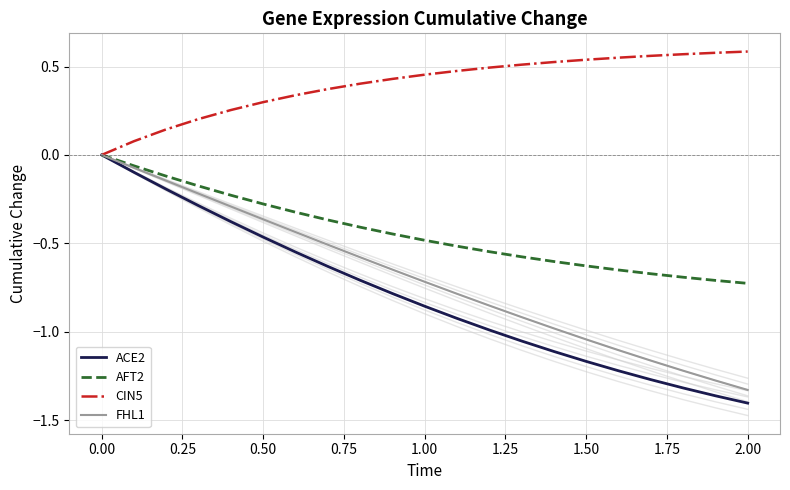

True or false: FHL1 and CIN5 cross at least once.

False